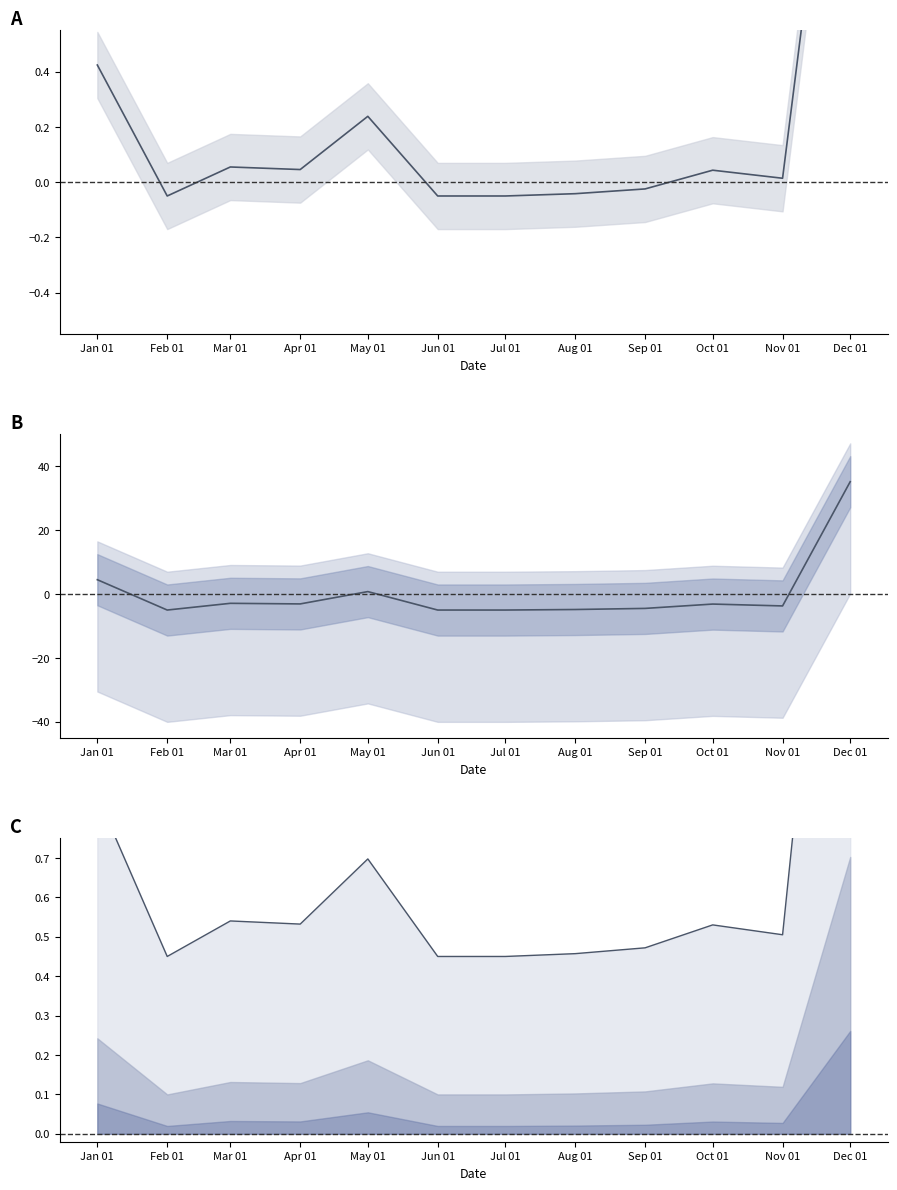

Where is the first local maximum for mean?

Mar 01